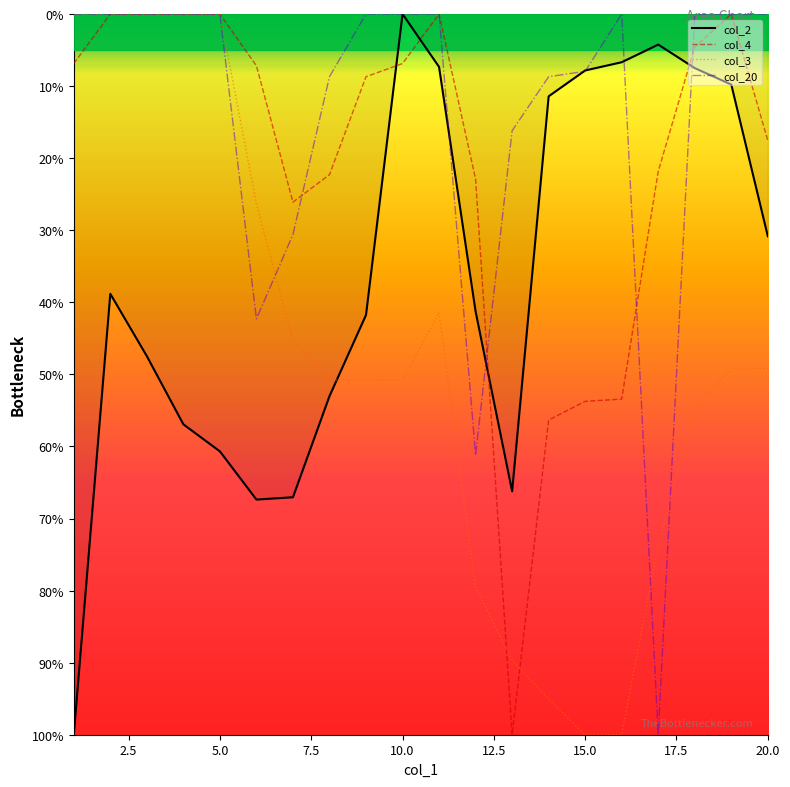

Reading right to left, list all the values displayed in this chart.

col_2: 30.8	9.8	7.5	4.2	6.7	7.8	11.4	66.2	41.3	7.3	0.0	41.8	53.0	67.0	67.4	60.7	56.9	47.5	38.8	100.0
col_4: 17.6	0.0	4.6	21.8	53.4	53.7	56.3	100.0	22.9	0.0	6.9	8.7	22.3	26.1	7.2	0.0	0.0	0.0	0.0	6.9
col_3: 49.2	49.2	54.6	73.7	100.0	100.0	95.1	89.6	79.6	41.5	50.8	50.8	50.8	45.4	26.3	0.0	0.0	0.0	0.0	0.0
col_20: 0.0	0.0	0.0	100.0	0.0	8.0	8.7	16.2	61.2	0.0	0.0	0.0	8.7	30.6	42.3	0.0	0.0	0.0	0.0	0.0